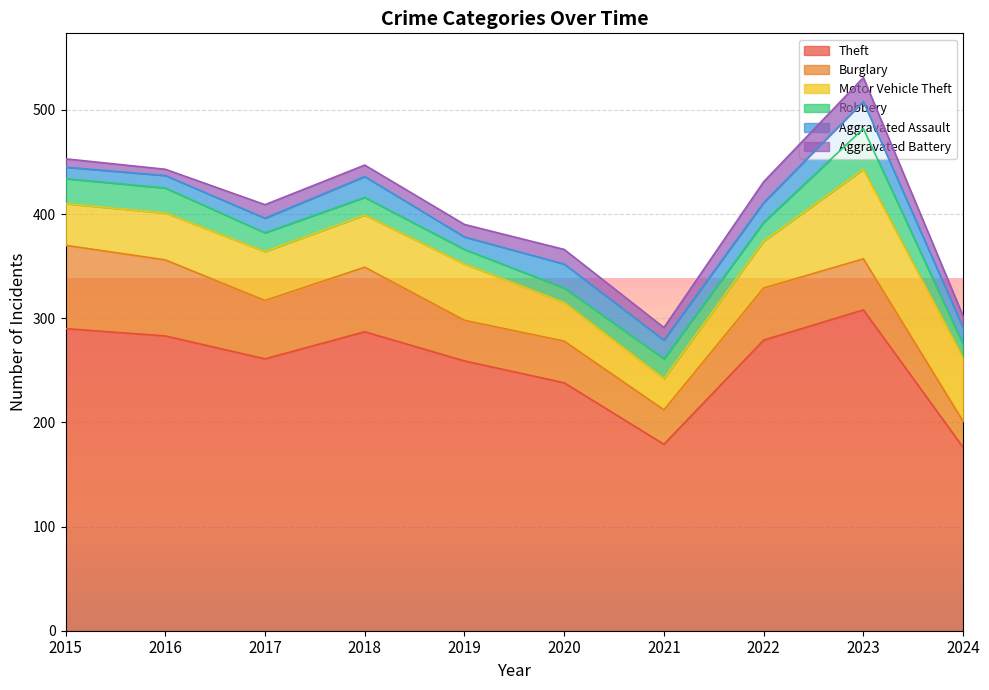

Reading left to right, transcribe all the data shown in this chart.

Theft: 290	283	261	287	259	238	179	279	308	176
Burglary: 80	73	56	62	39	40	33	50	49	25
Motor Vehicle Theft: 40	45	47	50	54	37	30	45	86	61
Robbery: 24	24	18	17	14	14	19	18	39	13
Aggravated Assault: 11	12	14	20	12	23	18	19	26	16
Aggravated Battery: 8	6	13	11	12	14	12	20	23	11